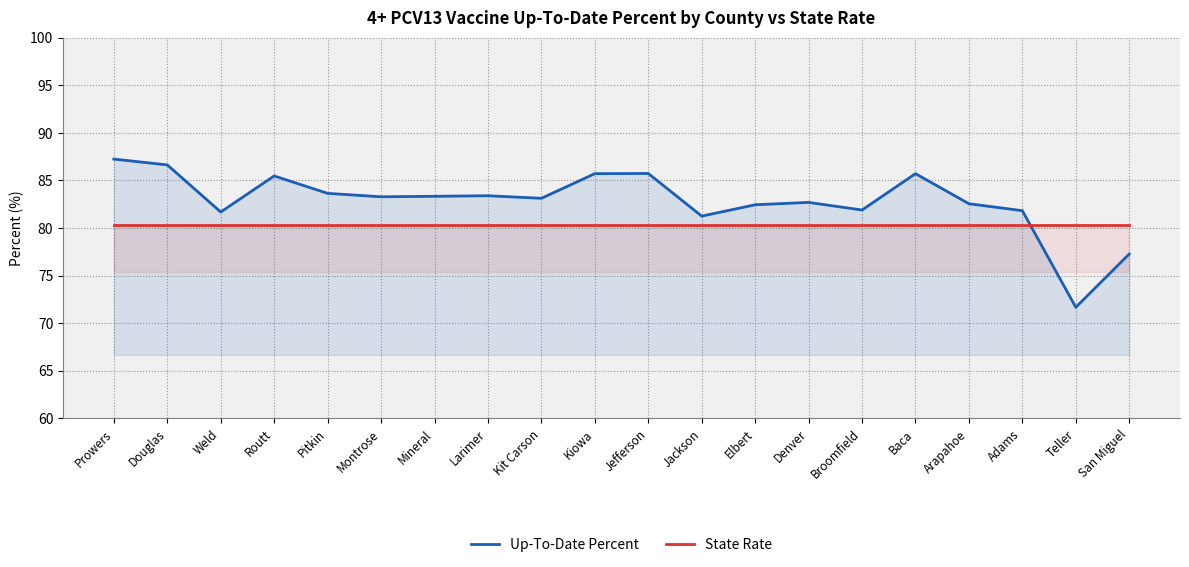

Which category has the highest value in the Up-To-Date Percent series?

Prowers